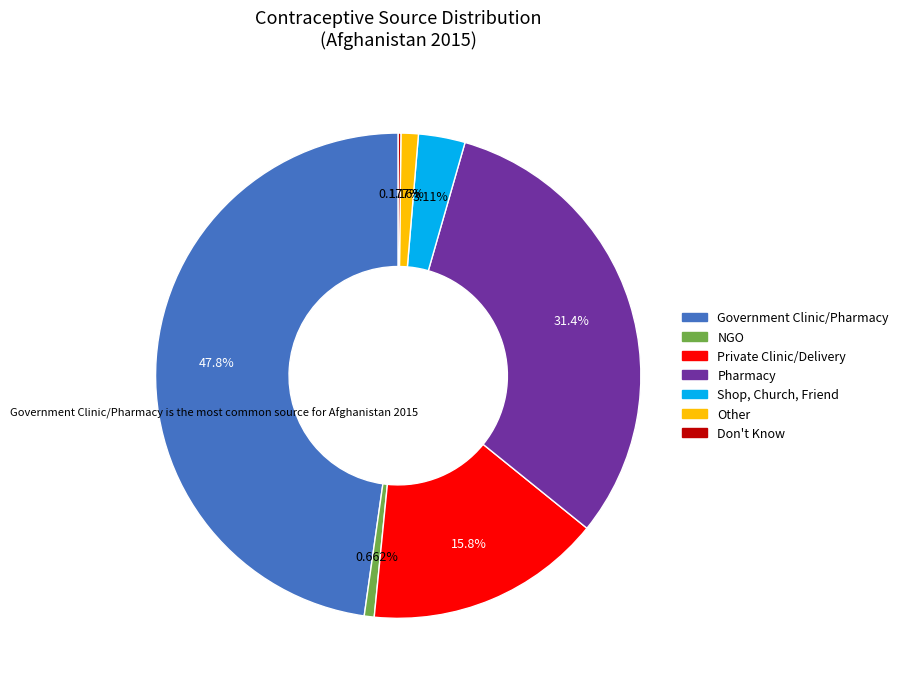

Is there any slice that represents more than half of the pie?

No